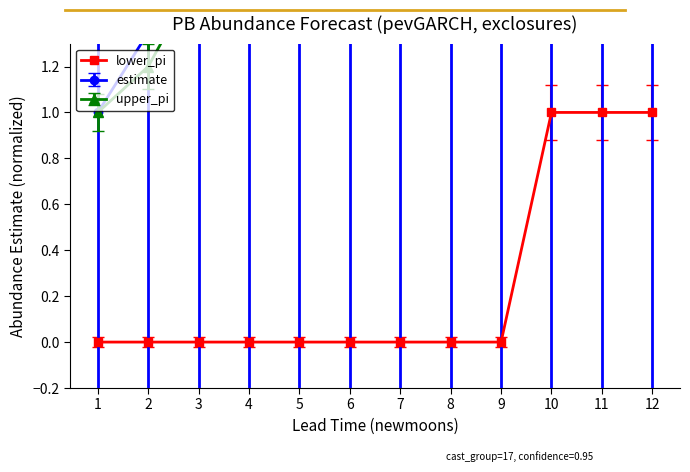

Which label corresponds to the largest value in the chart?

10